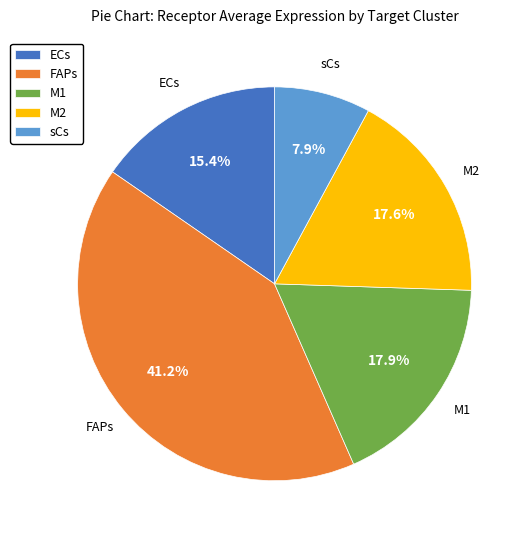

Count the number of slices in the pie.

5